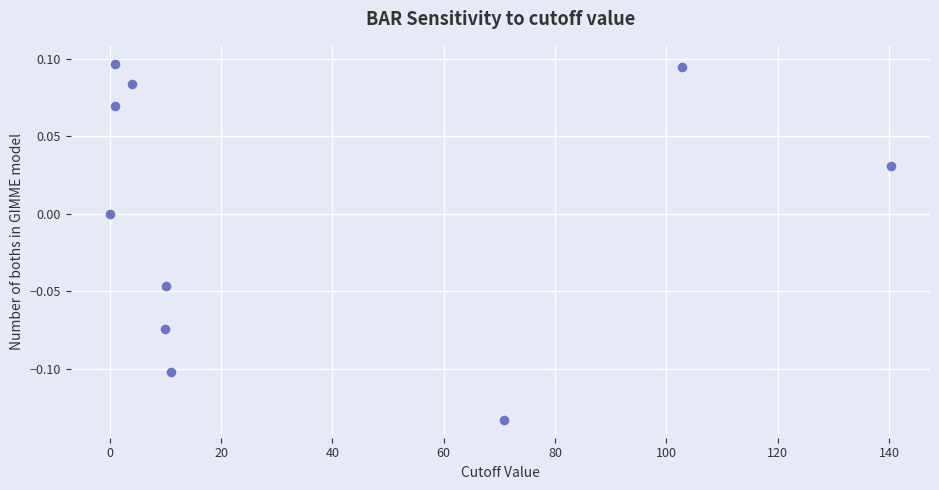

What is the average X value?

35.1